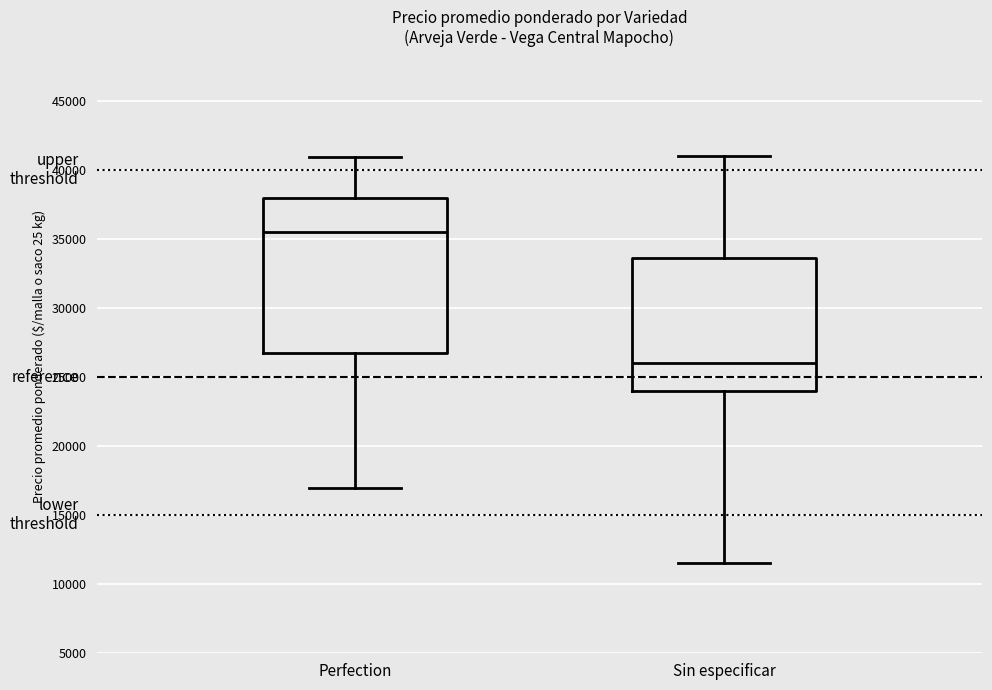

Which box has the highest median line?

Perfection